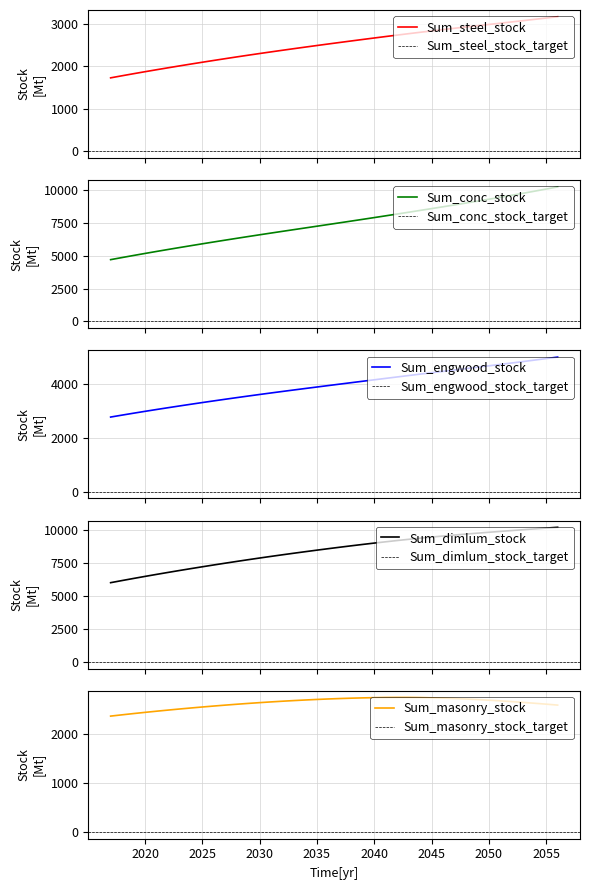

What is the lowest value of the Sum_dimlum_stock series?

5988.7